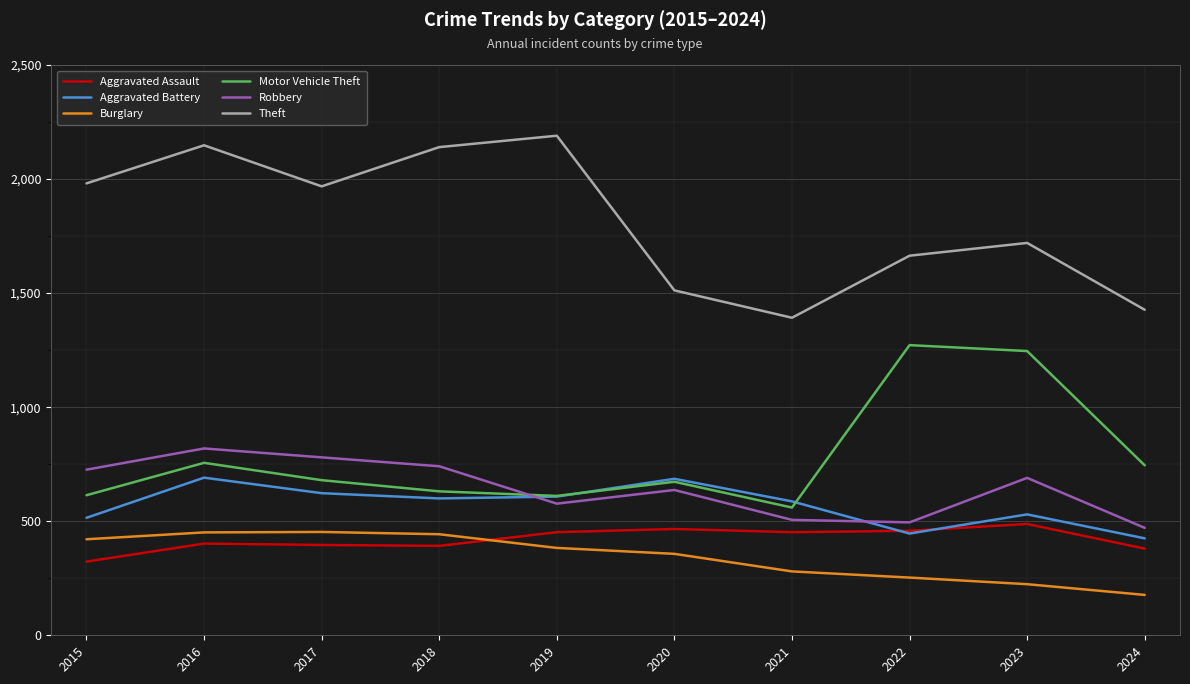

At how many categories does at least one series exceed 504?

10